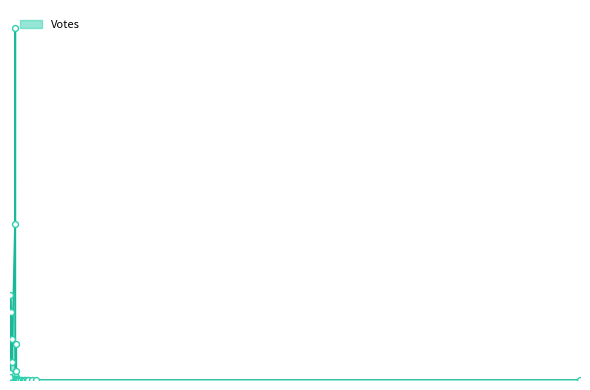

At which category is the sum across all series the highest?

2019-10-09 17:45